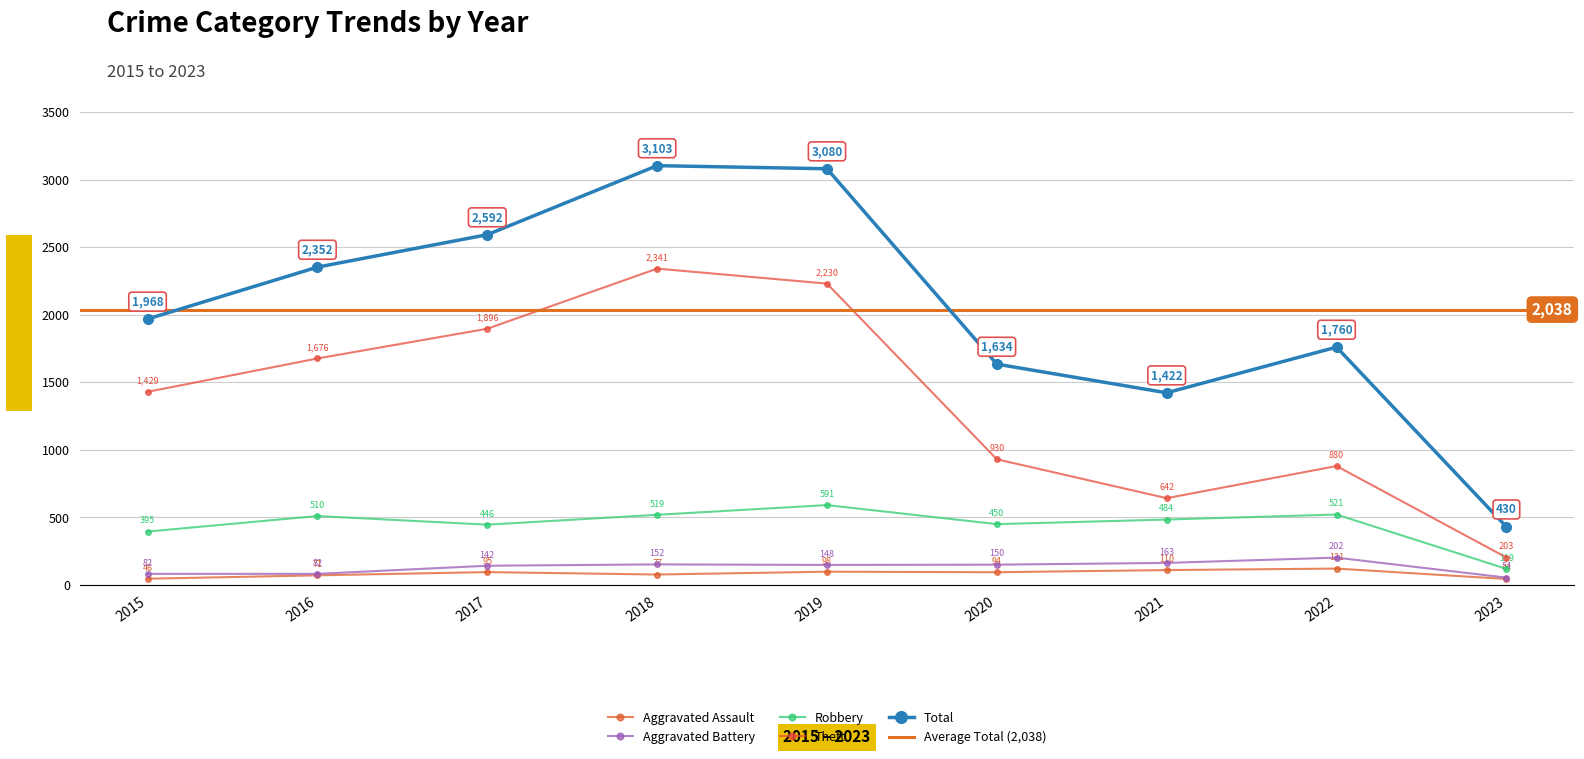

Reading left to right, list all the values displayed in this chart.

Aggravated Assault: 46	71	95	77	98	94	110	121	44
Aggravated Battery: 82	82	142	152	148	150	163	202	54
Robbery: 395	510	446	519	591	450	484	521	119
Theft: 1429	1676	1896	2341	2230	930	642	880	203
Total: 1968	2352	2592	3103	3080	1634	1422	1760	430